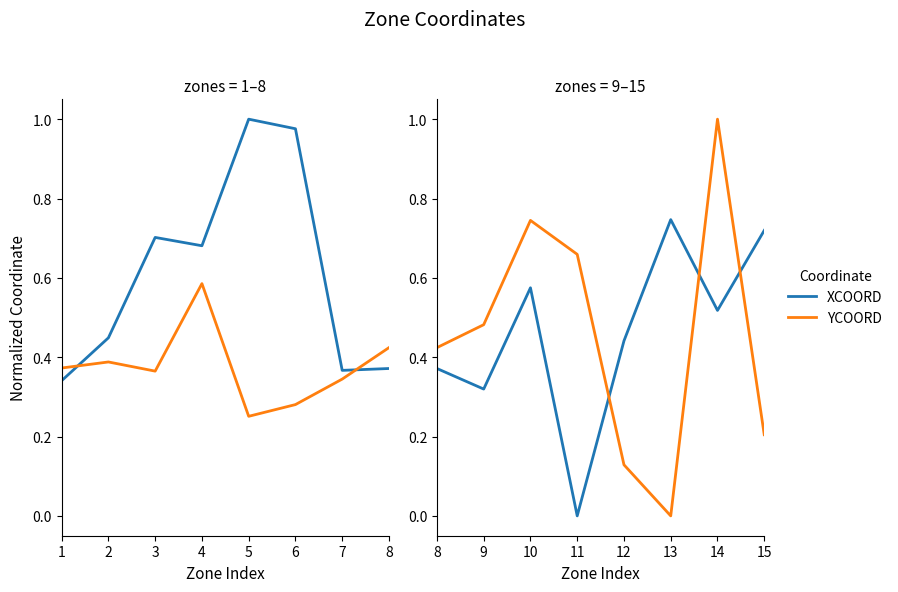

Which series has the largest total across all categories?

XCOORD